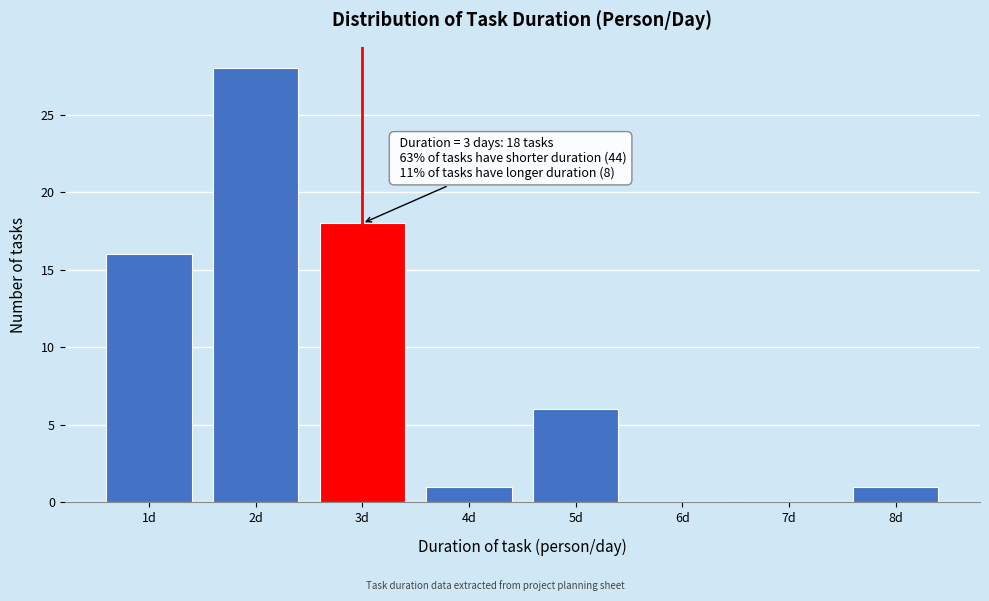

Which range on the x-axis has the tallest bar?

1.5 to 2.5